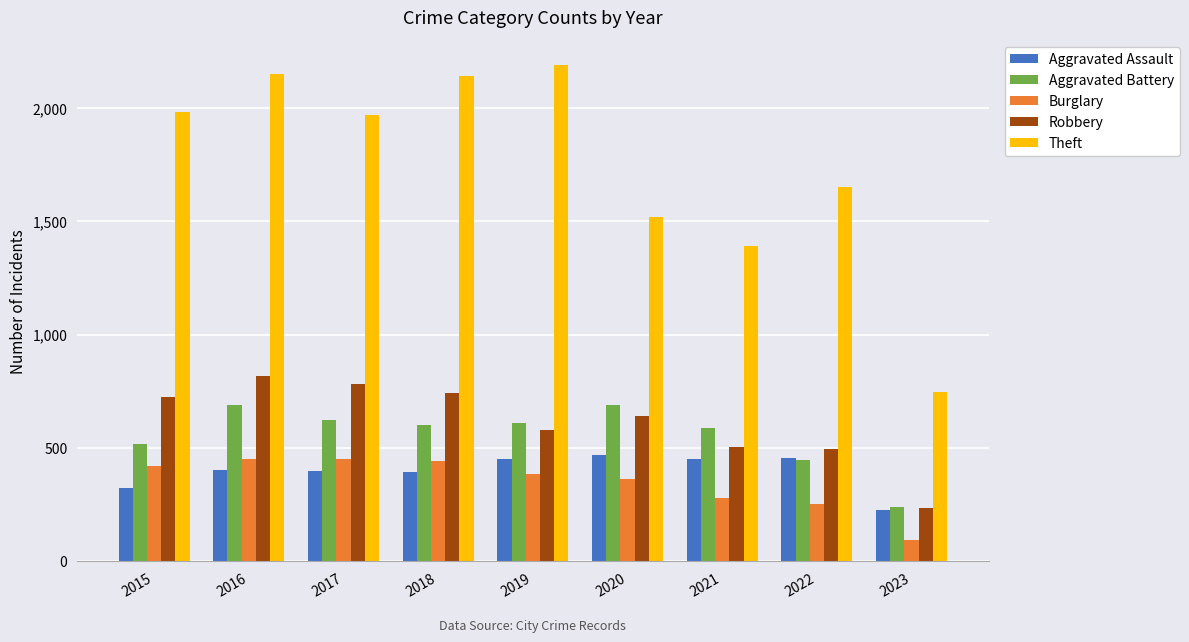

What is the difference between the second highest and minimum values in the Aggravated Assault series?

230